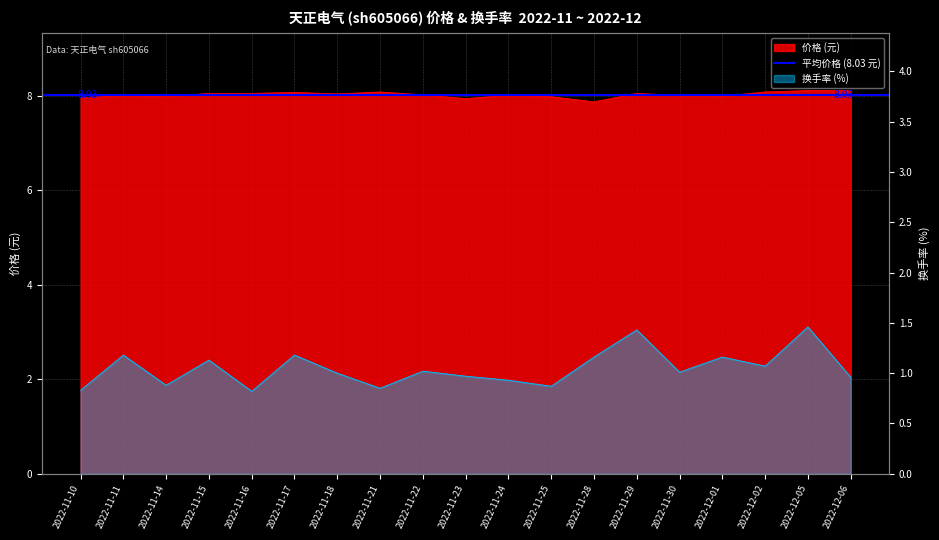

True or false: 换手率 and 价格 cross at least once.

False